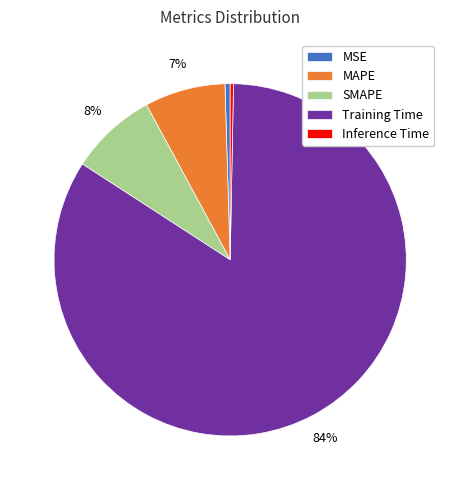

Count the number of slices in the pie.

5